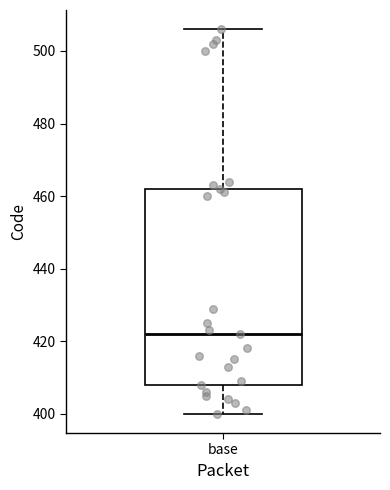

Transcribe this box plot: give where the median line is, the range the box spans, and where the two whiskers end, as read against the y-axis. The values are not printed on the chart, so give them approximately, as read against the axis.

median 422, box 408 to 462, whiskers 400 to 506